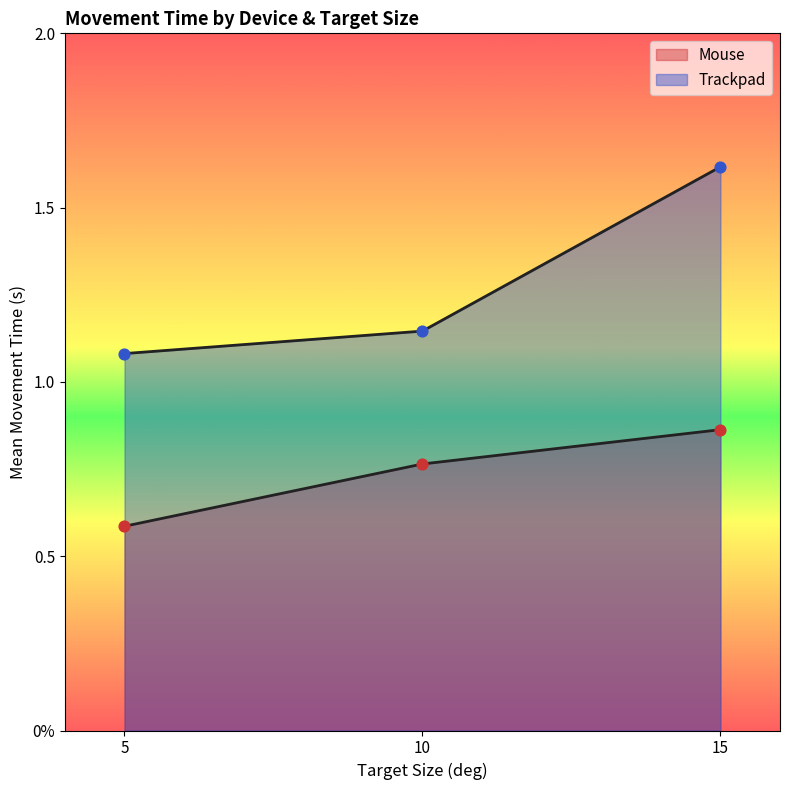

Which series reaches the maximum Y coordinate?

Trackpad